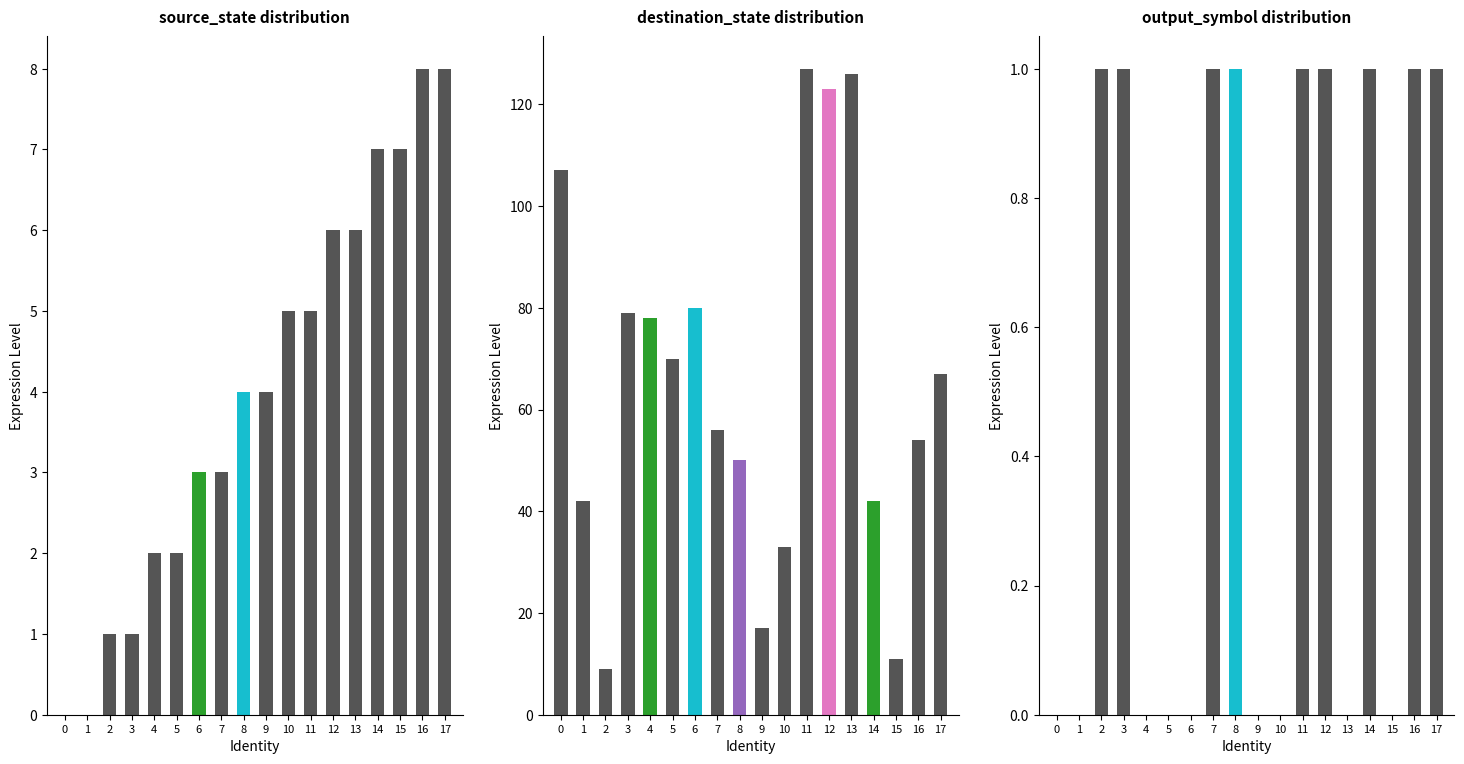

Count the number of data series in this chart.

3